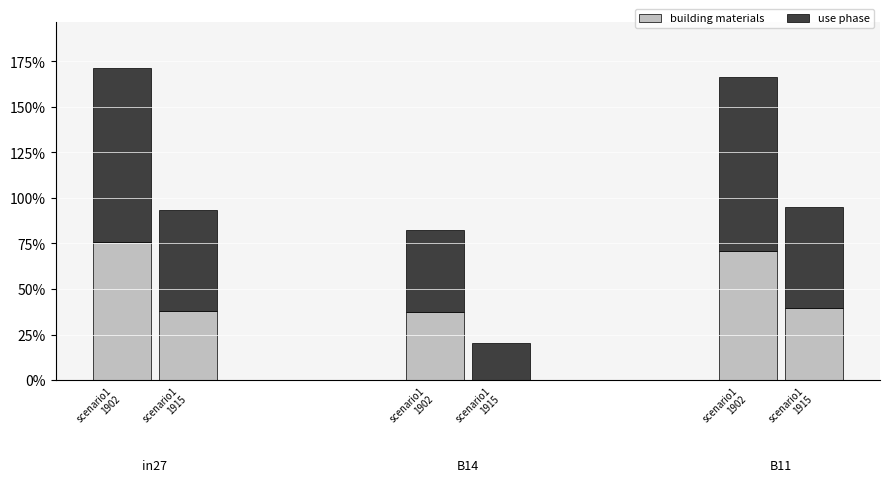

Is it true that job851_scenario1_1915 equals 0.4 at B11?

True